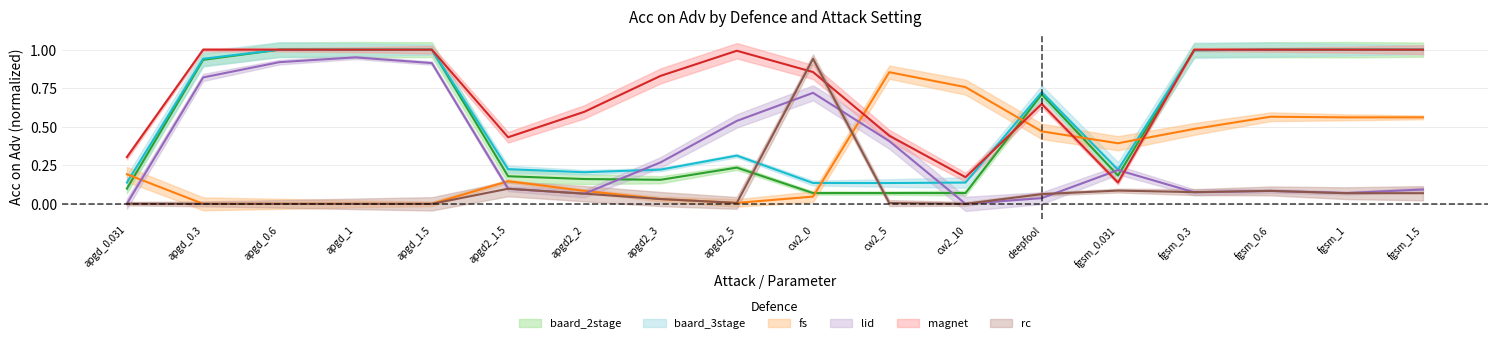

Which series has the widest spread of values?

lid